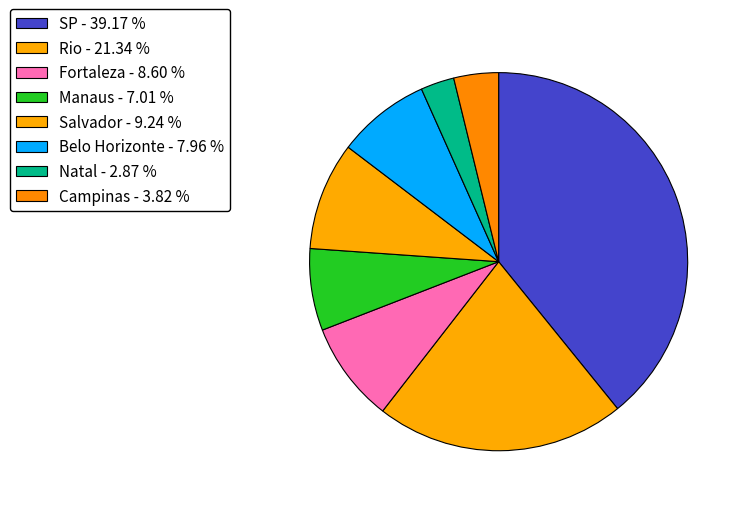

To the nearest percent, what portion does Natal represent?

3%